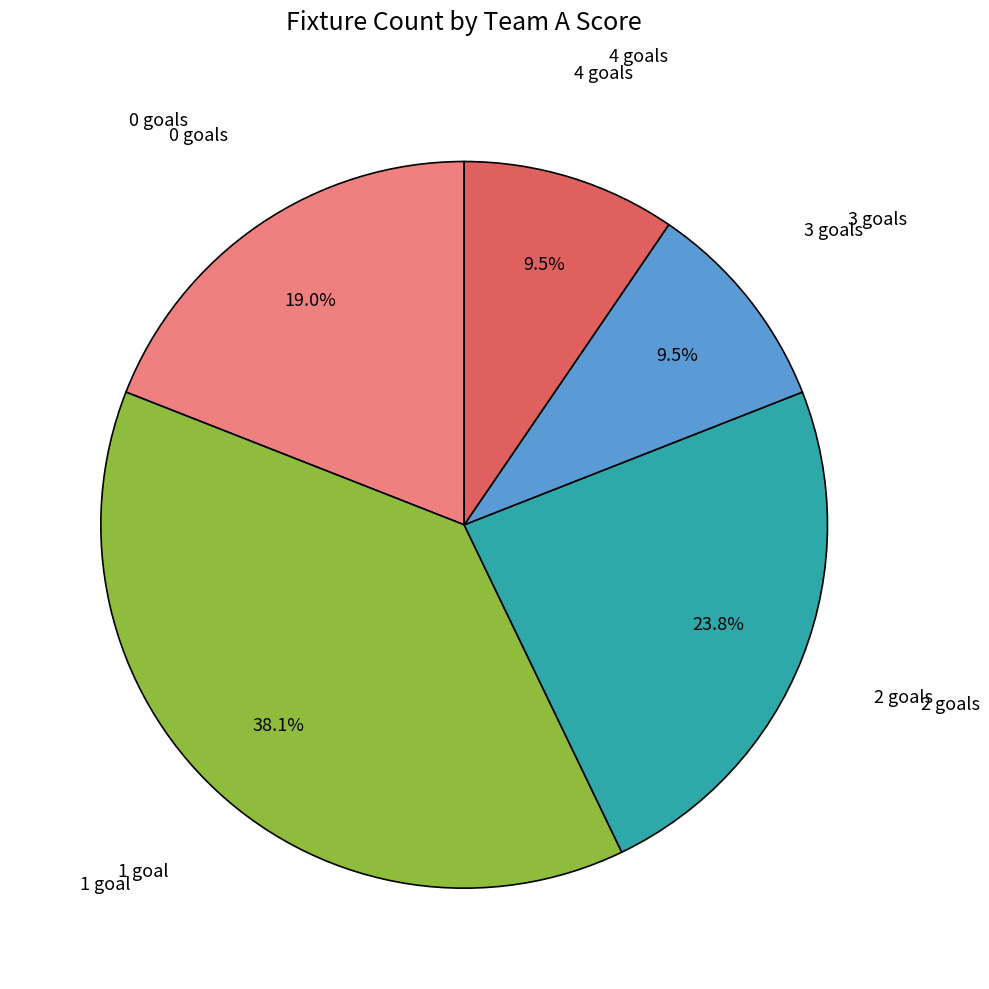

Between 4 goals and 2 goals, which is larger?

2 goals